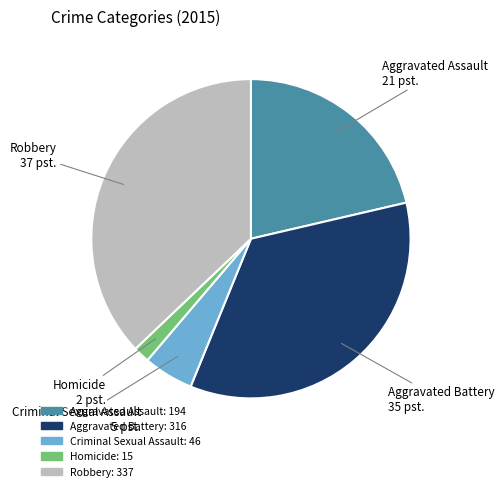

Is there a majority slice in this chart?

No